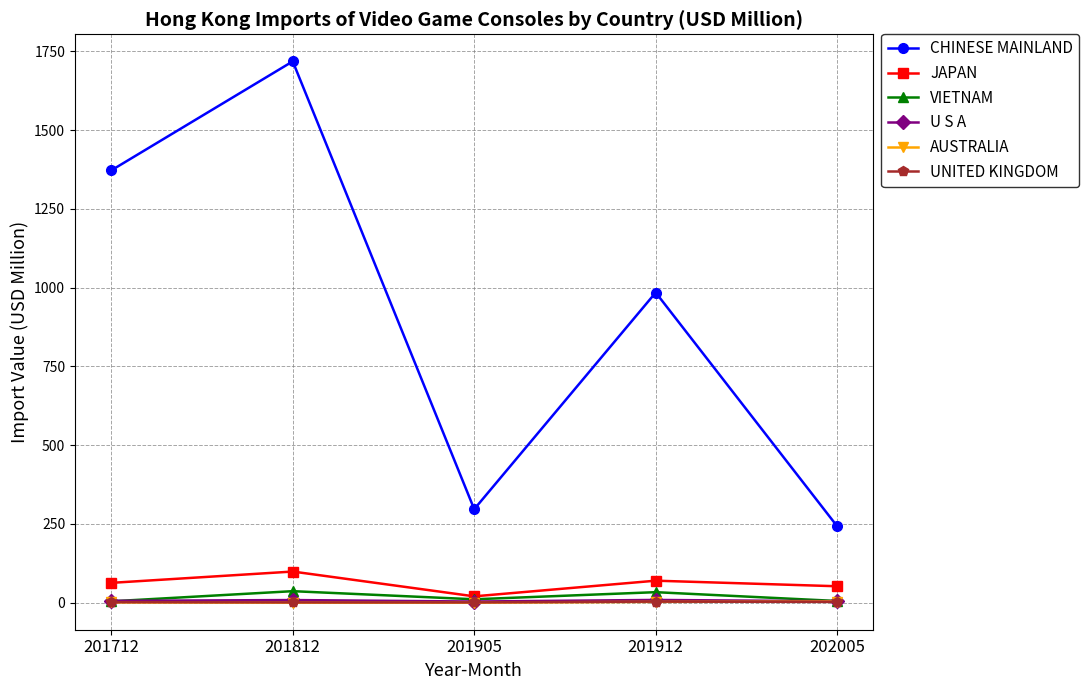

True or false: CHINESE MAINLAND has more than 1 interior local peaks.

True